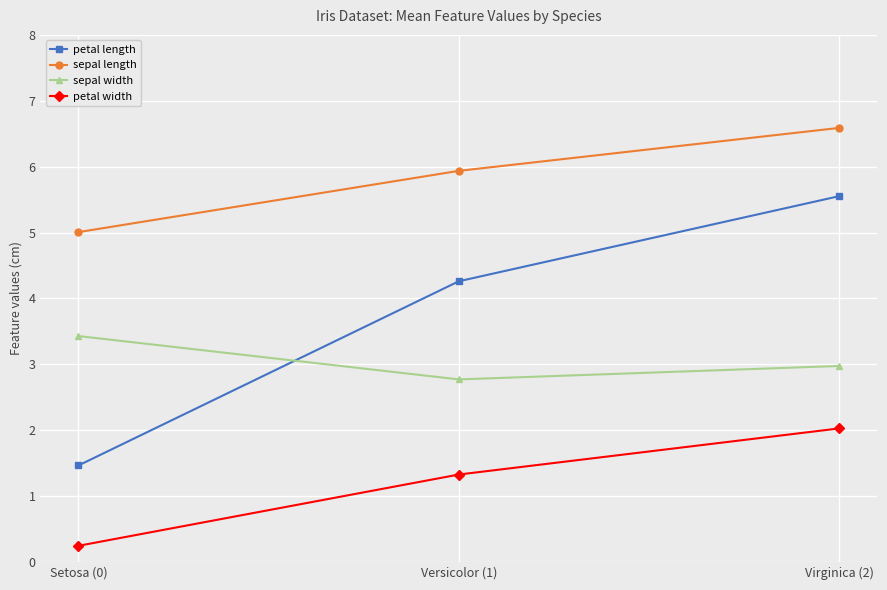

Which category has the lowest value in the sepal length series?

Setosa (0)